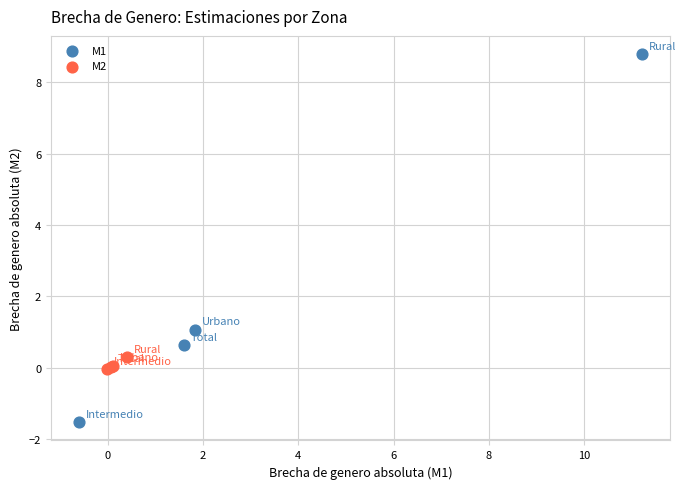

What are all the series names shown in the legend?

M1, M2